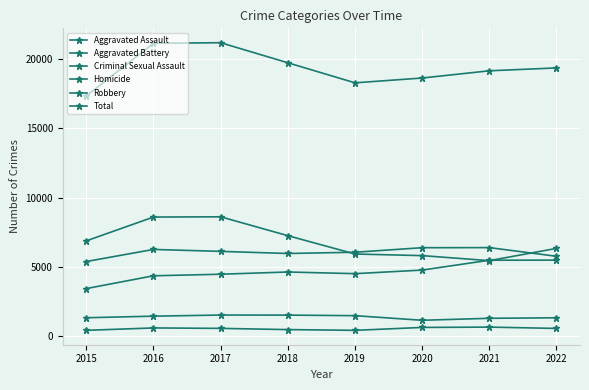

True or false: Aggravated Assault and Criminal Sexual Assault cross at least once.

False